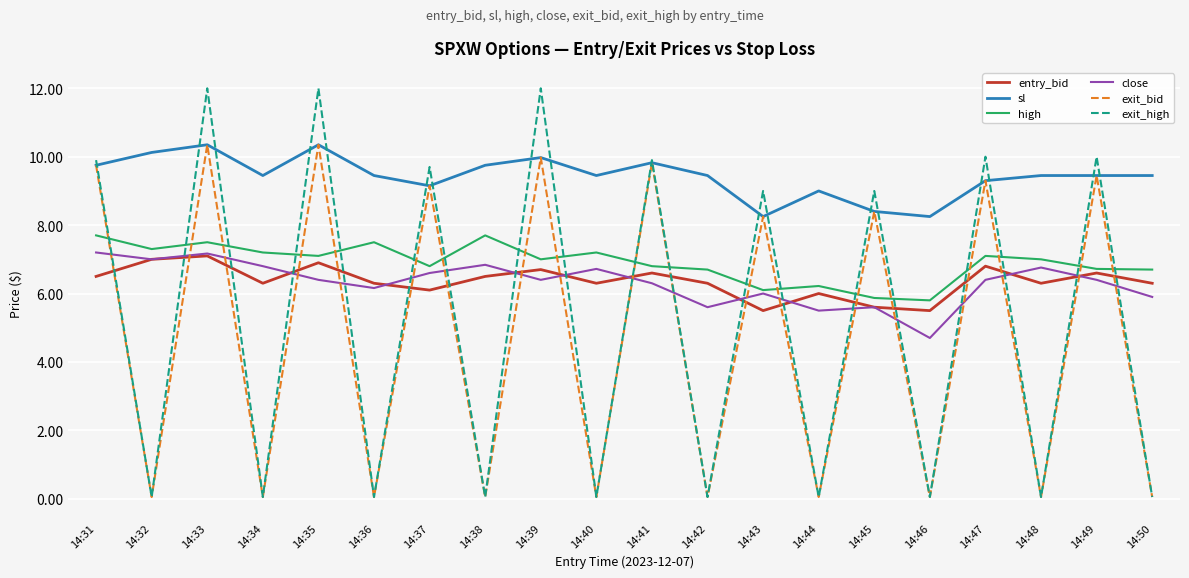

True or false: close and sl cross at least once.

False